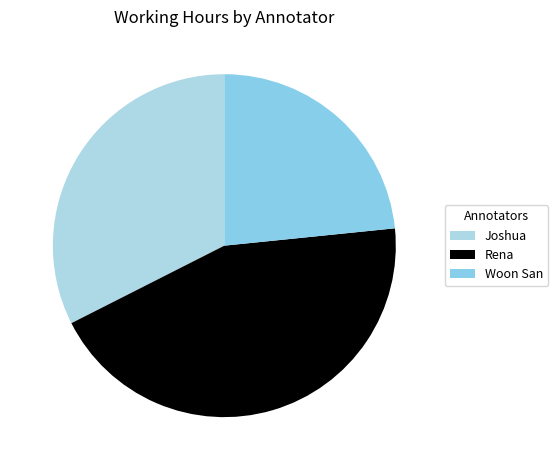

The Woon San slice represents 23% of the pie. True or false?

True